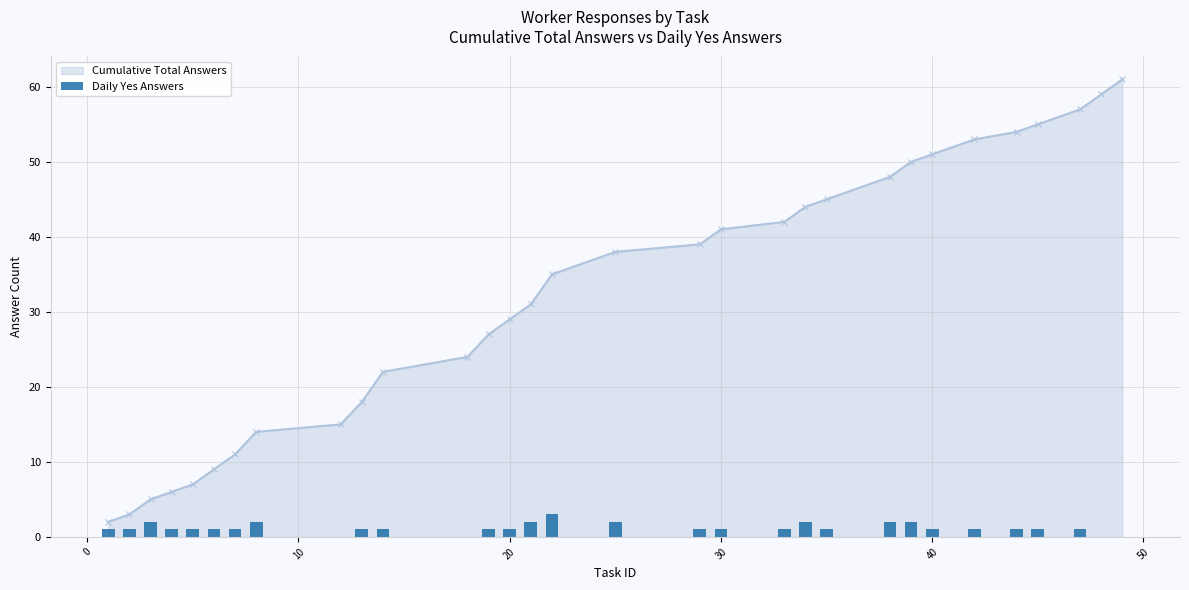

What is the maximum value for Cumulative Total Answers?

61